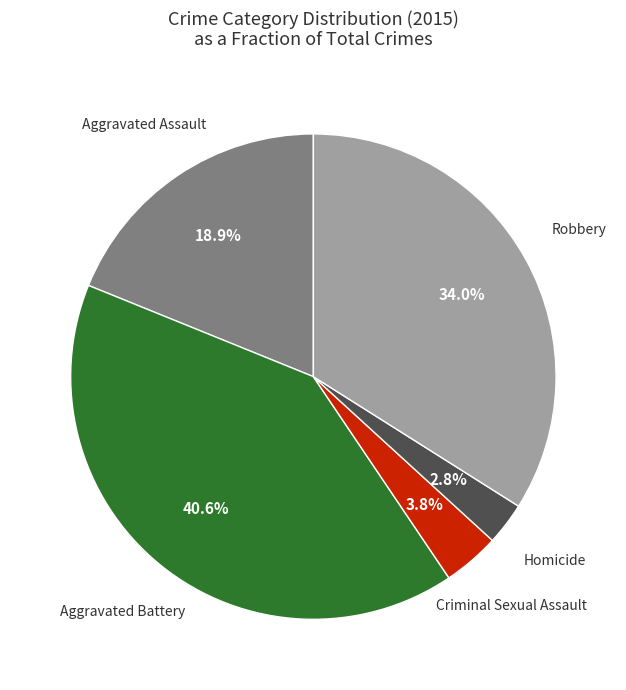

Does any single category account for the majority?

No